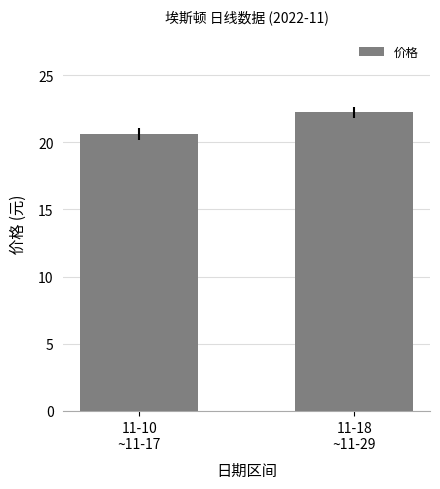

Are the bars grouped side by side (vs. stacked)?

No